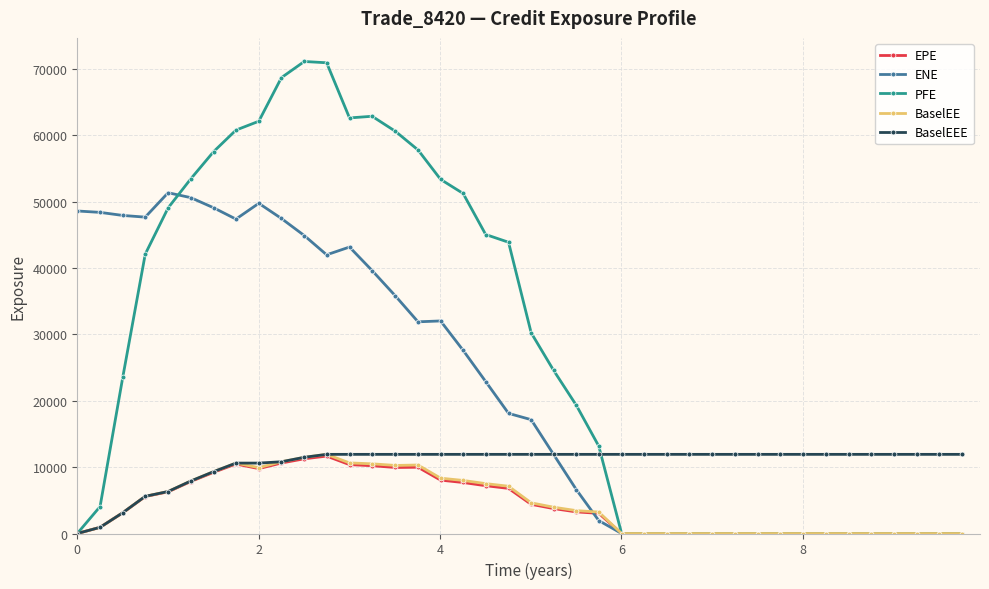

What is the value of the ENE point at the 8th from the left?

47384.9